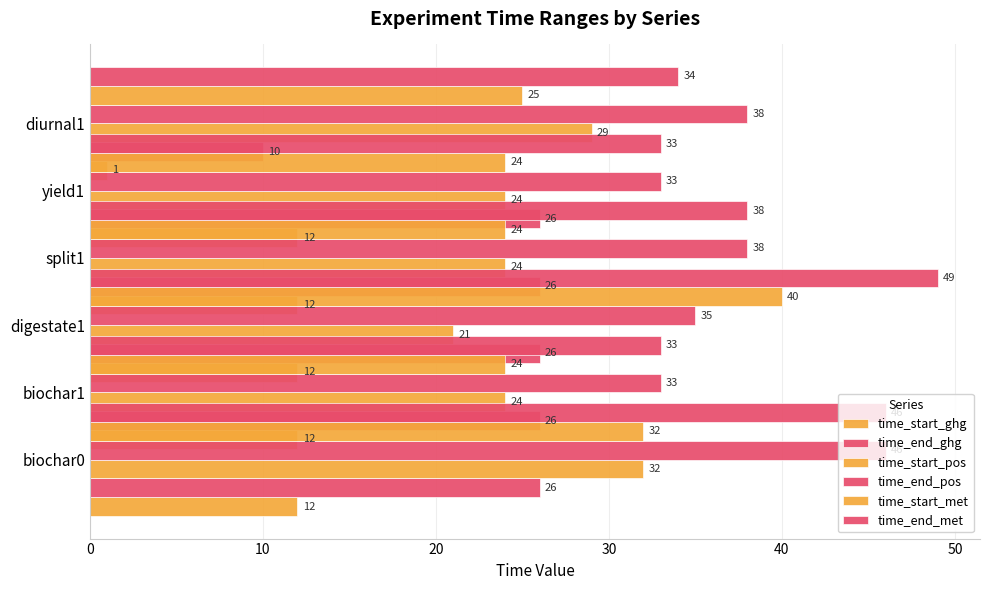

True or false: time_end_ghg has a value of 26 at biochar0.

True